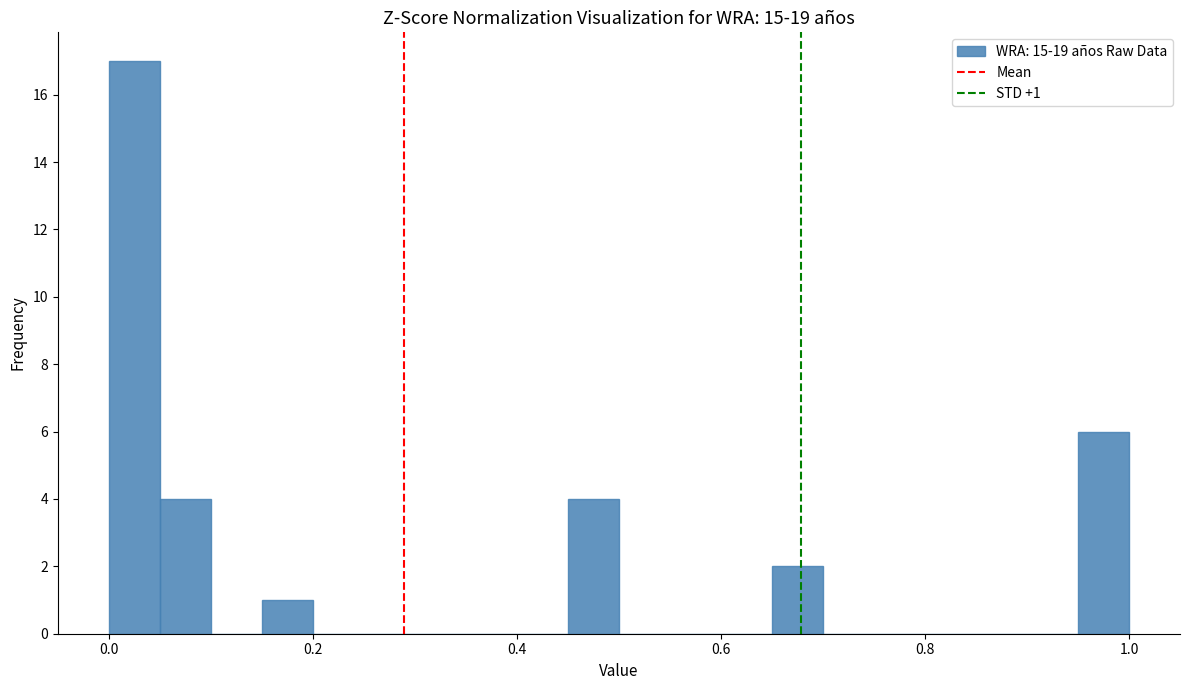

Read against the x-axis, roughly where is the centre of the tallest bar?

0.02